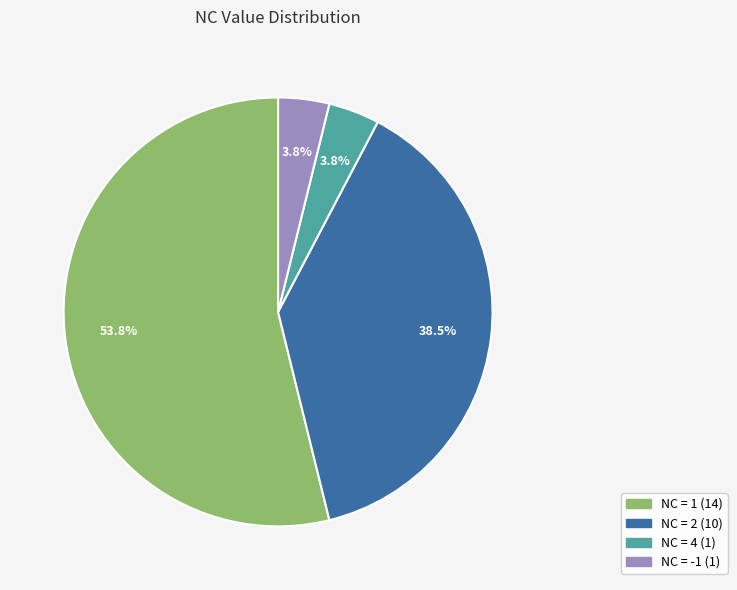

Is there any slice that represents more than half of the pie?

Yes